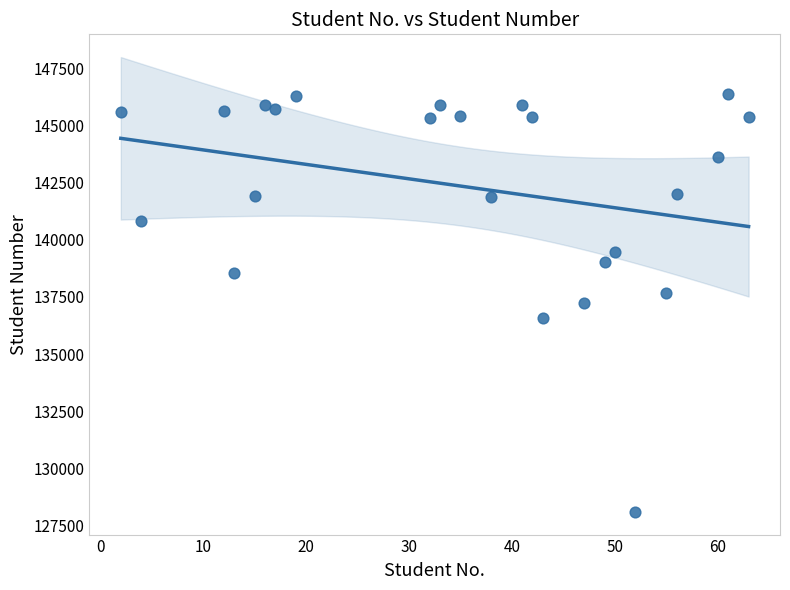

What is the range of X values (max minus min)?

61